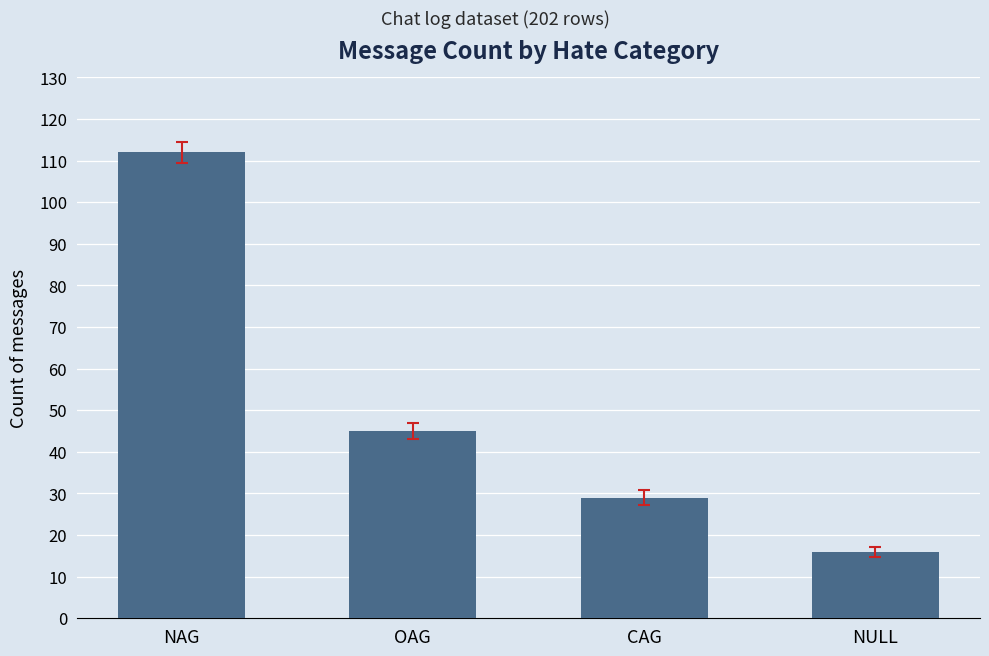

How many categories are shown in the chart?

4